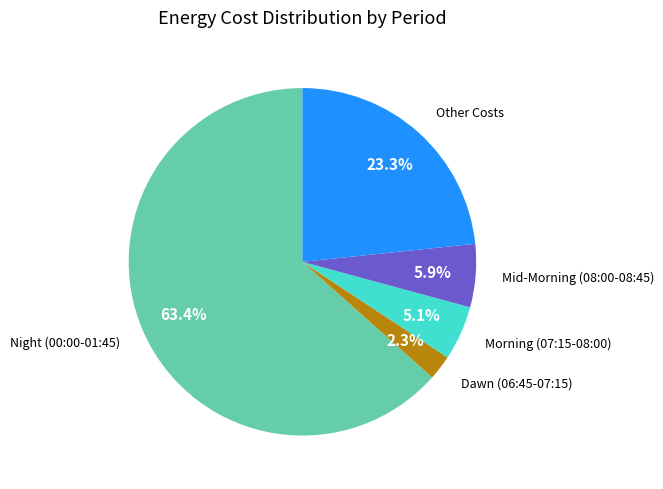

Is there a majority slice in this chart?

Yes